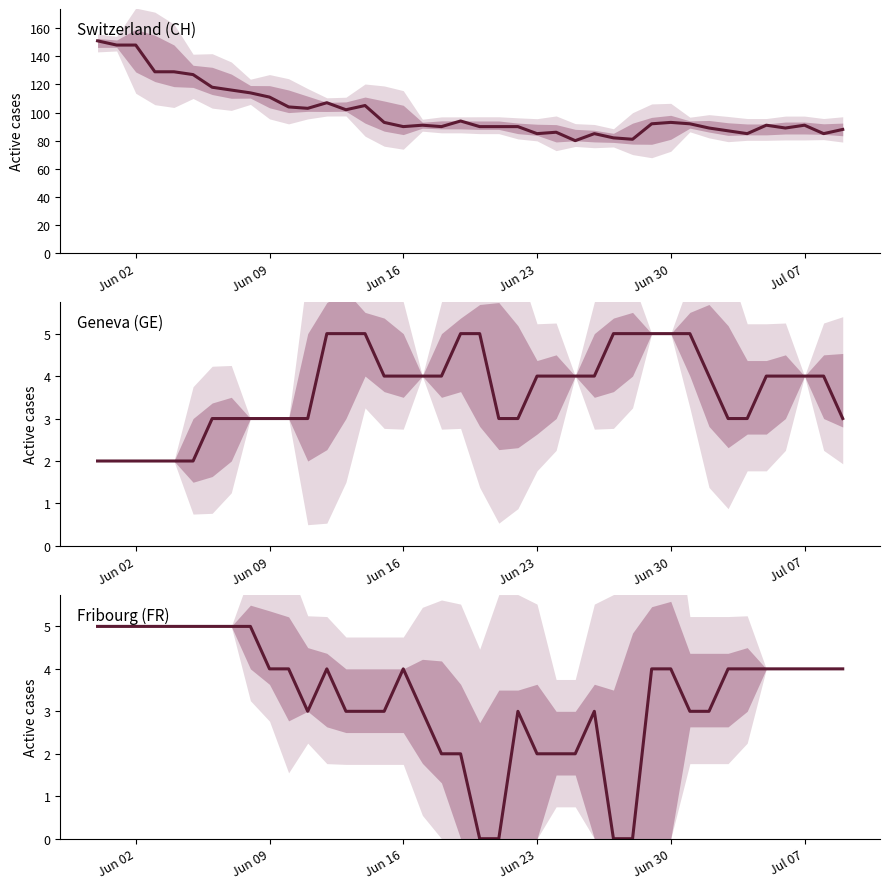

How many values in the Switzerland (CH) series exceed 92?

18